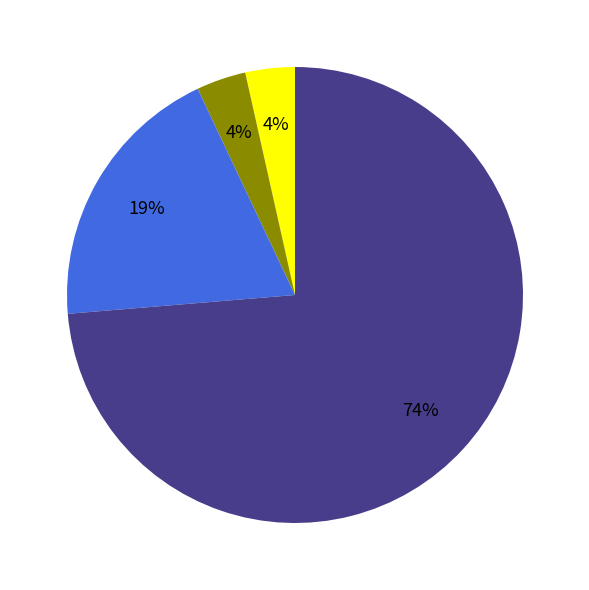

Is there a majority slice in this chart?

Yes